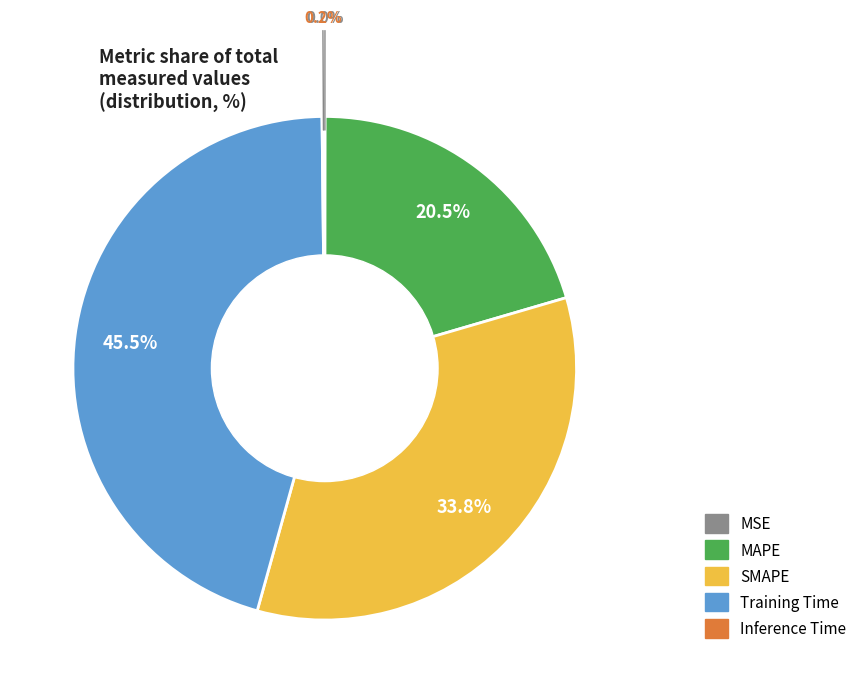

Does SMAPE account for over 50% of the chart?

No